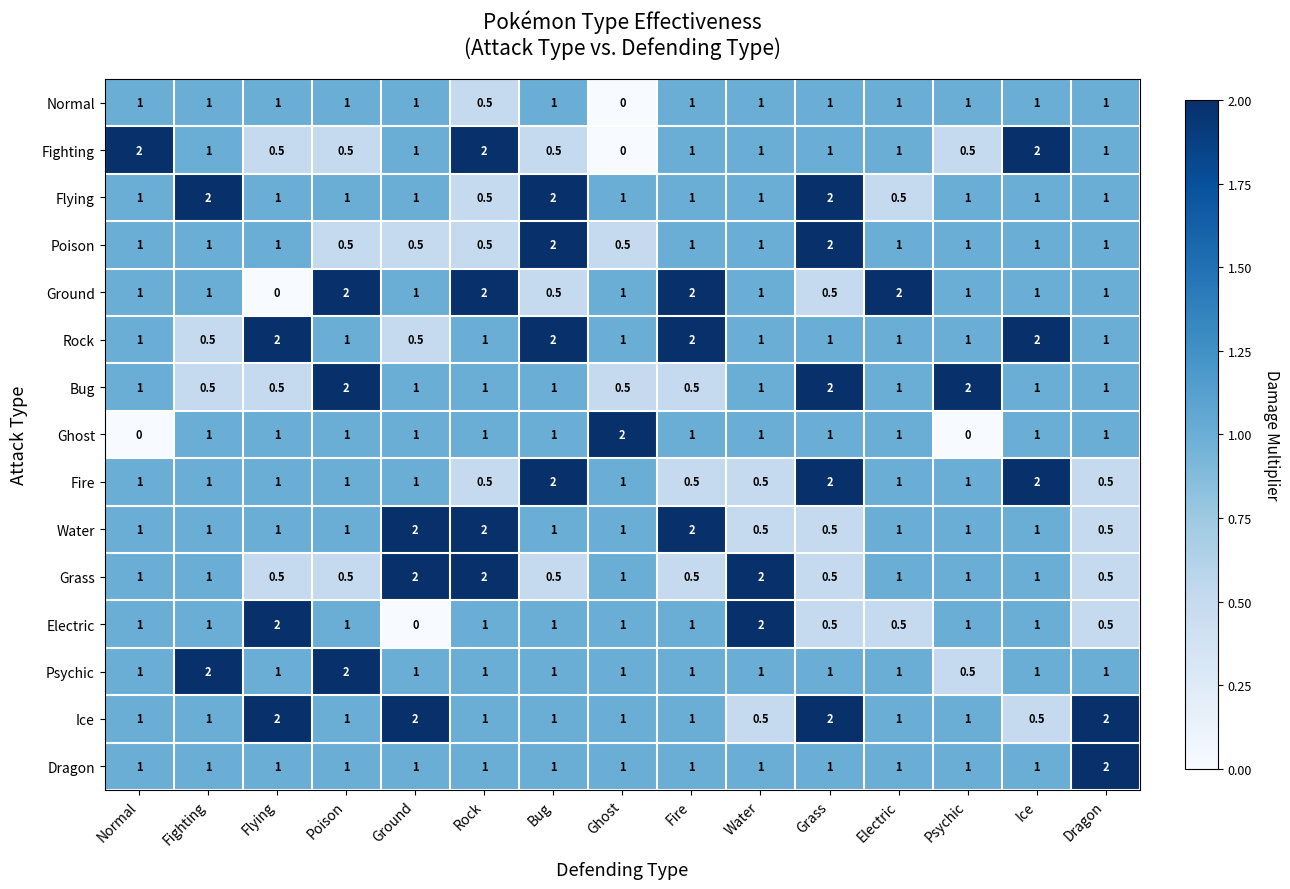

At how many categories does at least one series exceed 0?

15